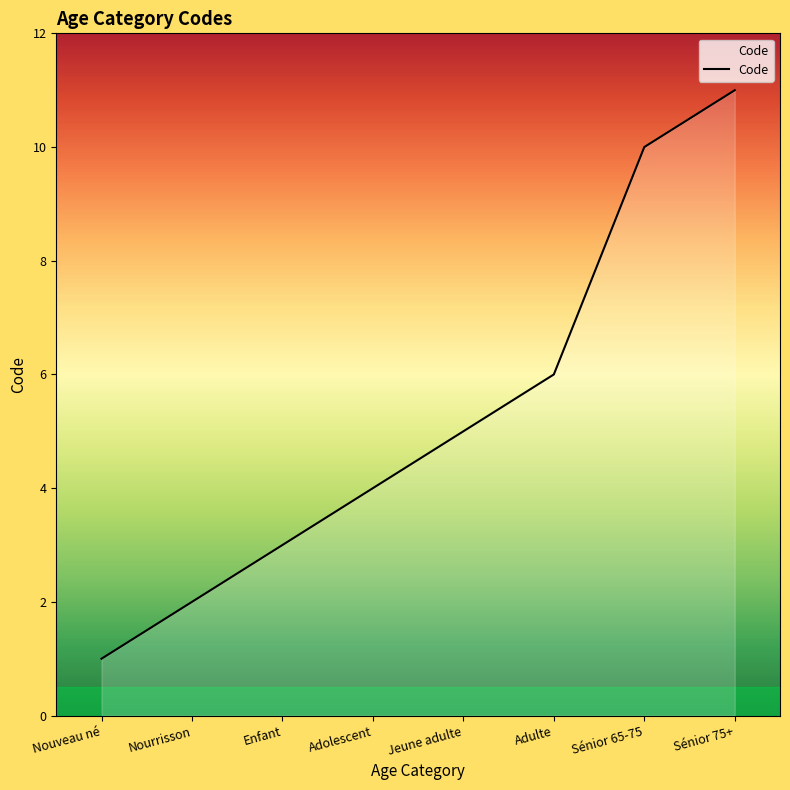

True or false: the data has more than 1 interior local peaks.

False